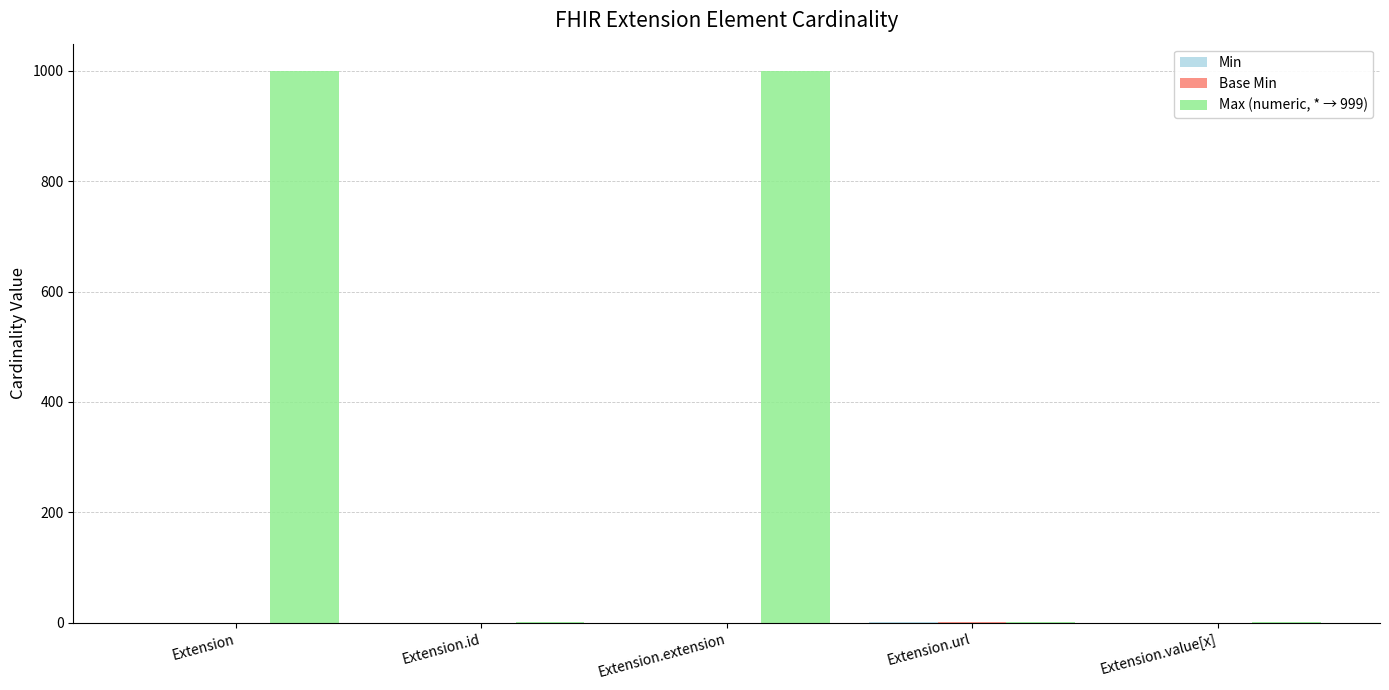

What is the total value across all series at Extension?

999